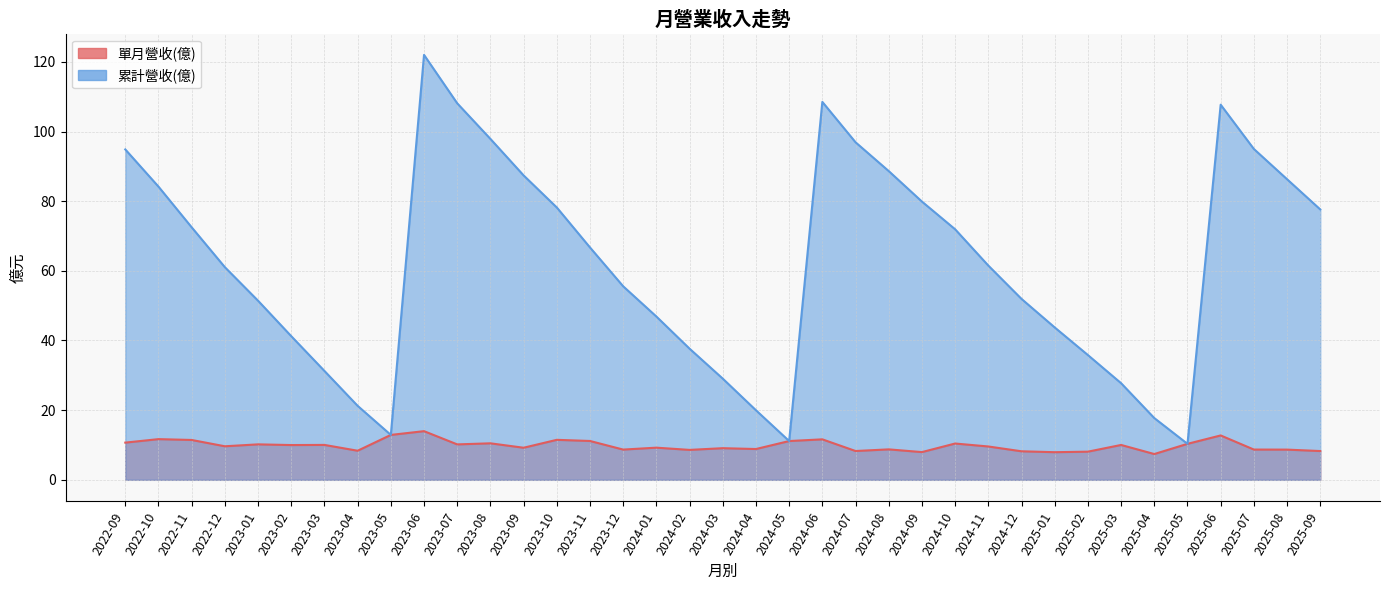

Which has a higher value, 2025-08 or 2024-09?

2025-08